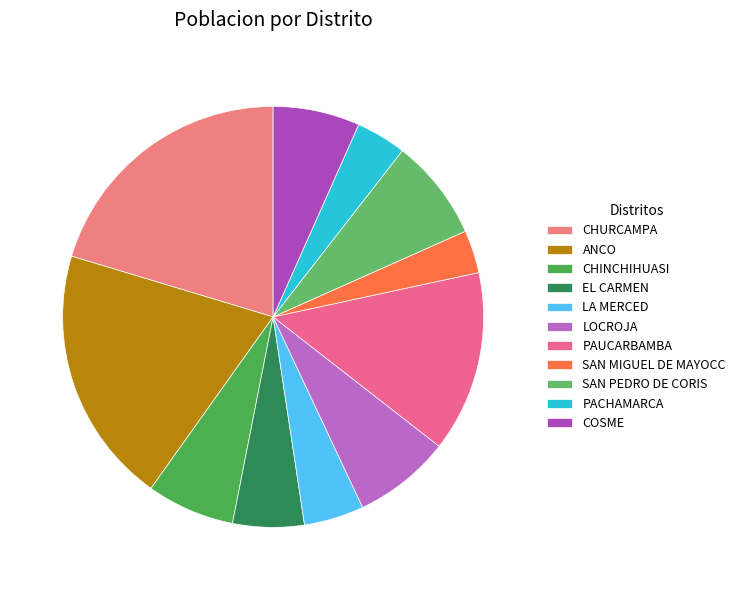

How many segments does this pie chart have?

11